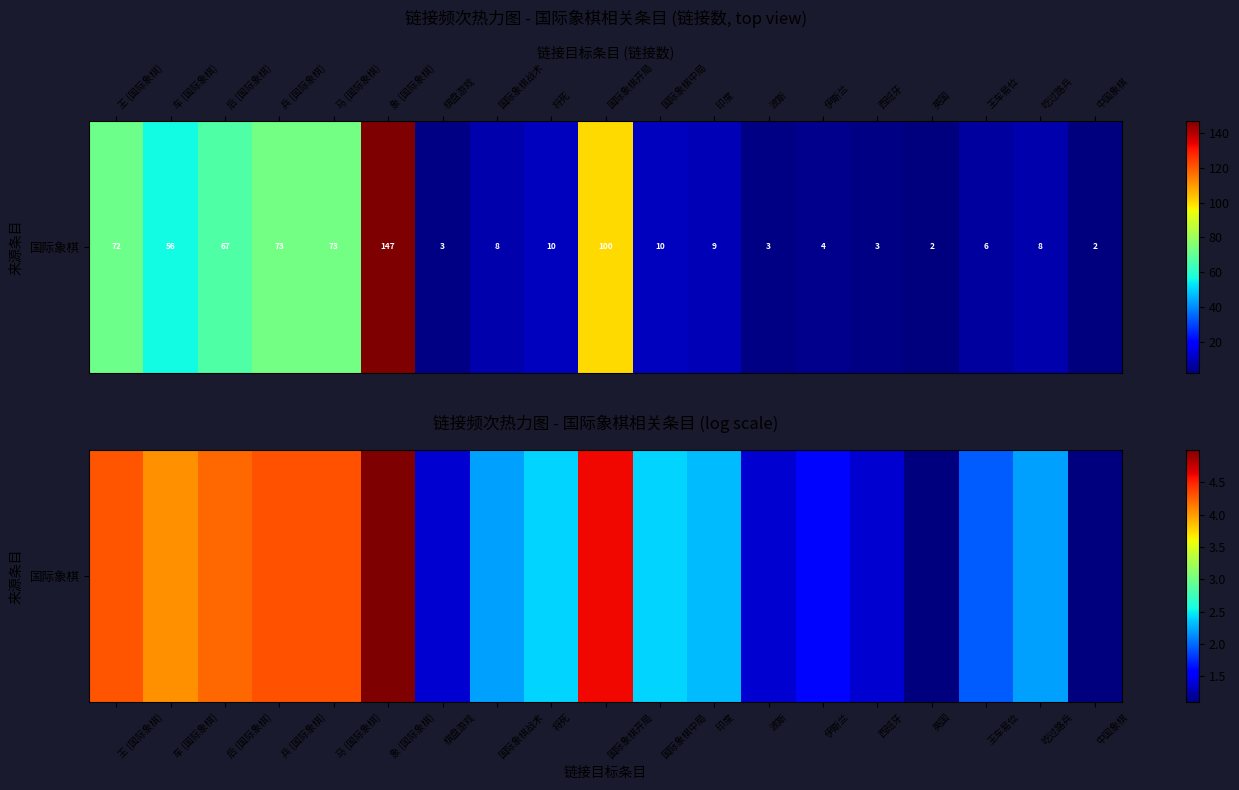

The value at 波斯 is 1.4. True or false?

True